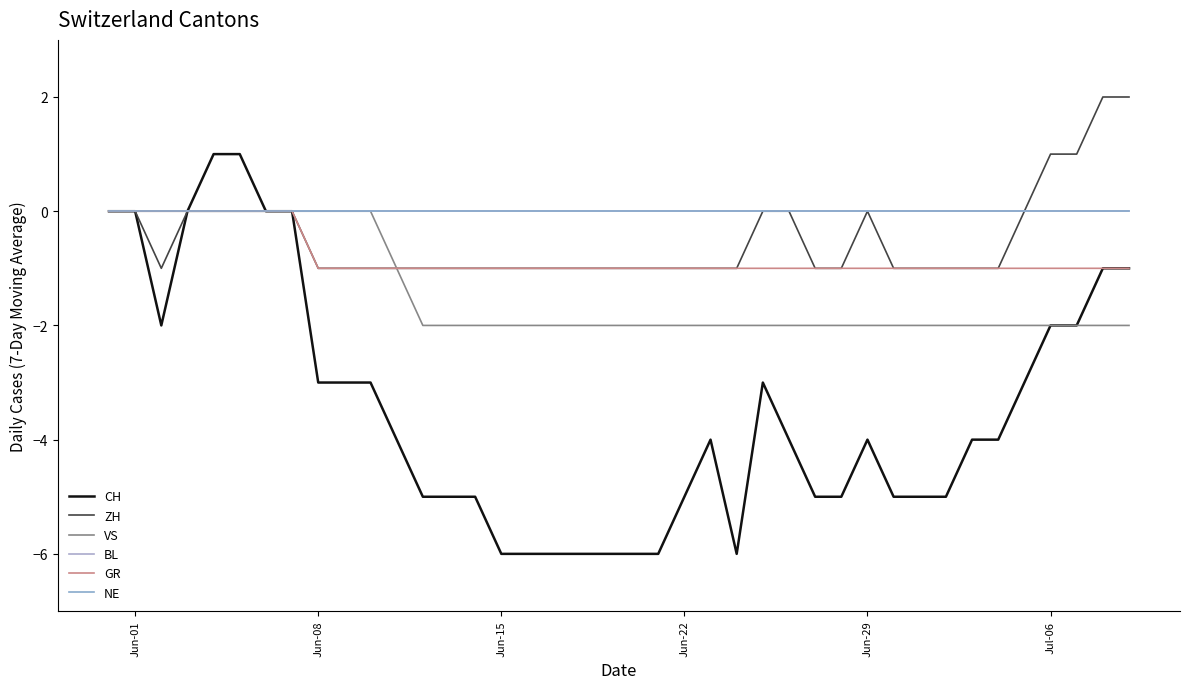

True or false: VS and BL intersect in this chart.

False